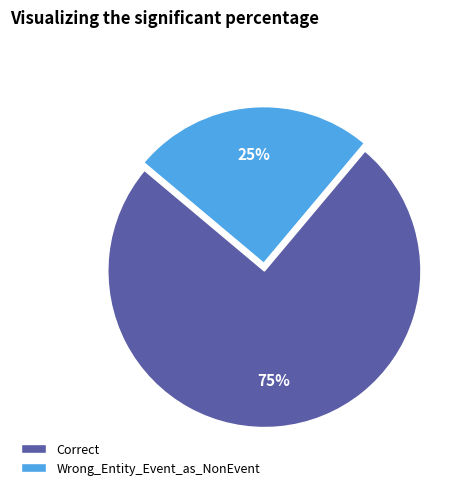

Is it true that Wrong_Entity_Event_as_NonEvent is 13% of the pie?

False